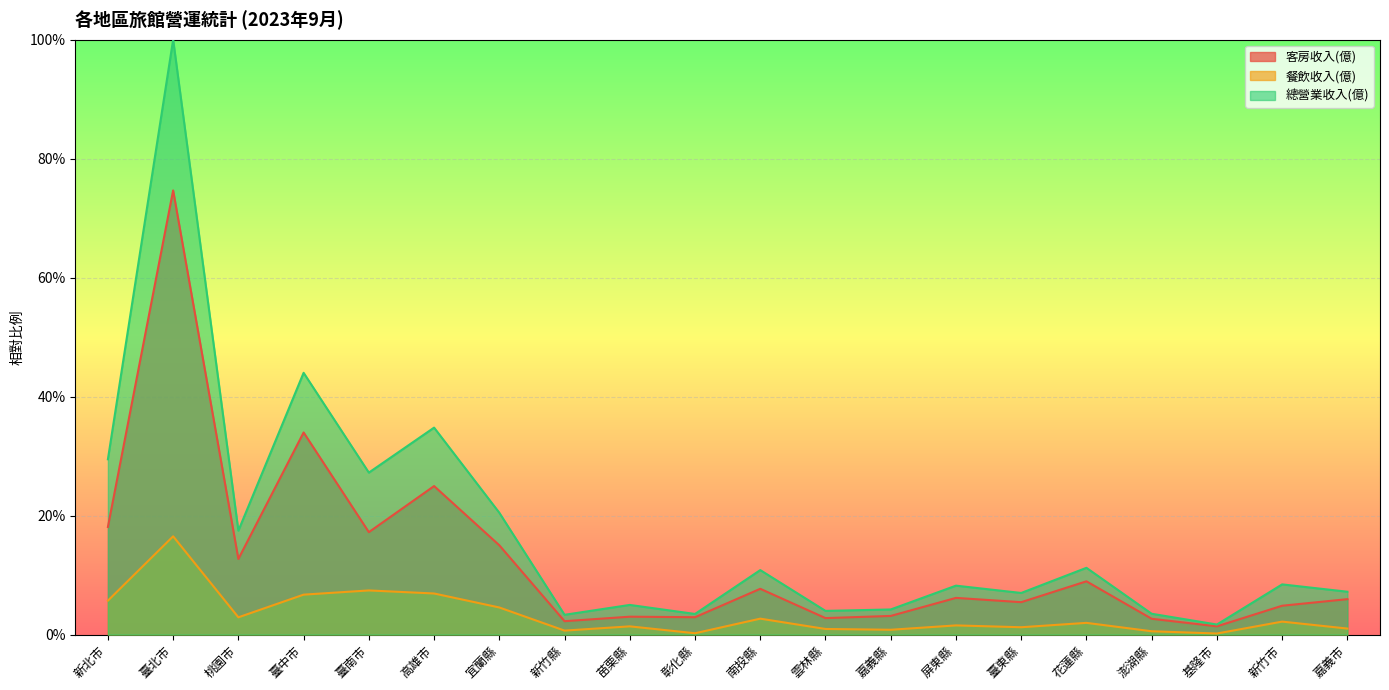

Is it true that 客房收入(億) equals 0.0 at 苗栗縣?

False